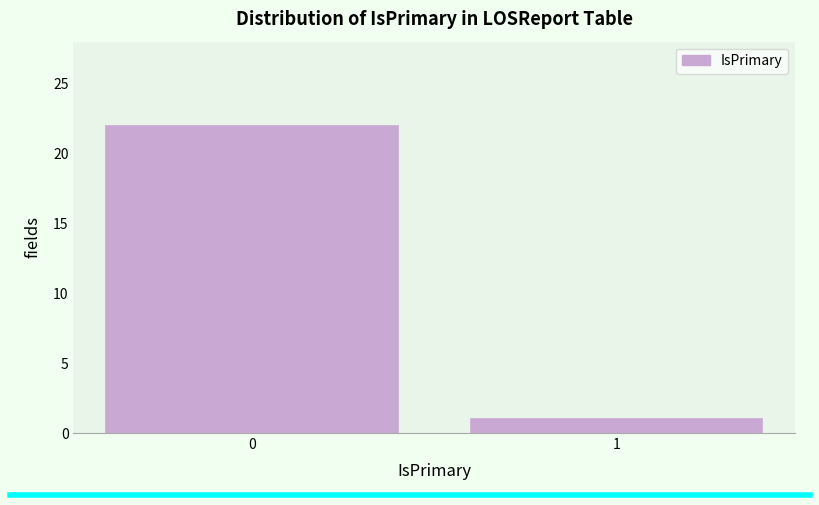

Reading right to left, list all the values displayed in this chart.

1	22